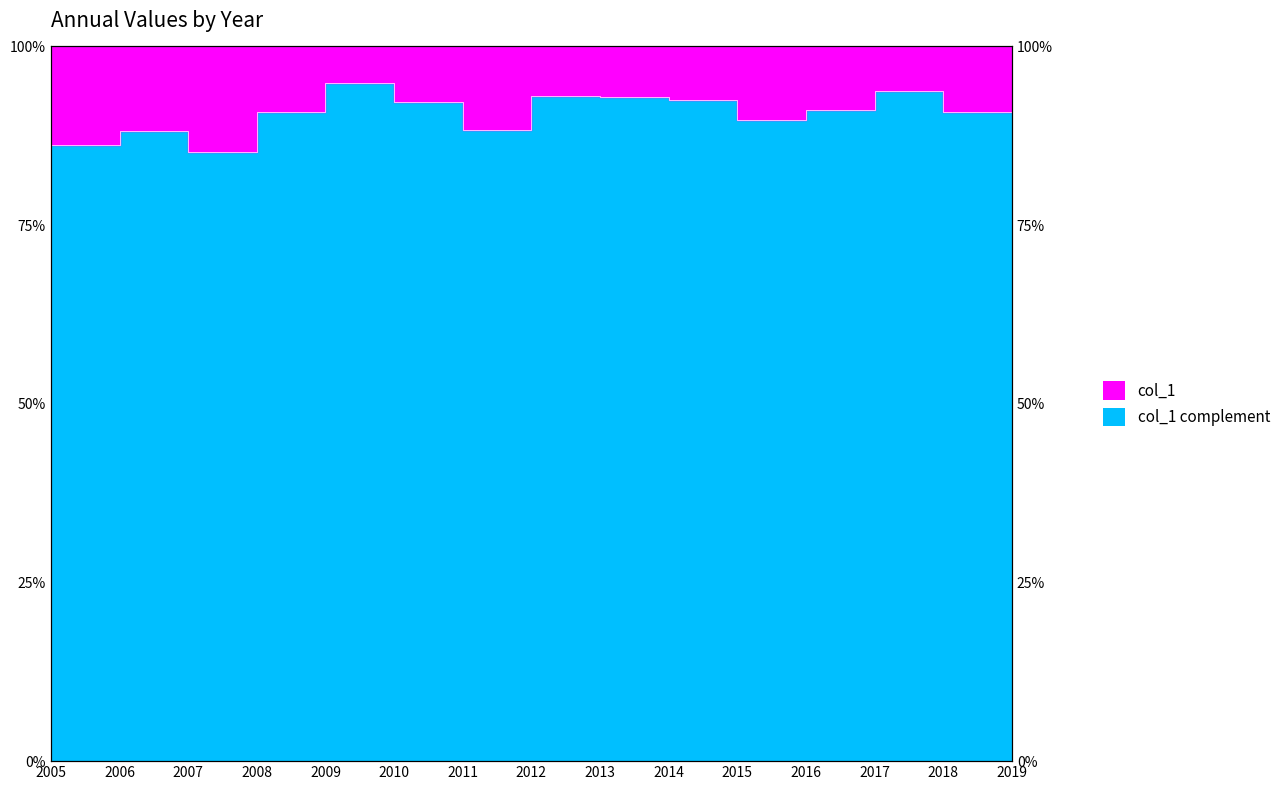

Reading right to left, extract all data points from this chart.

90.8	93.7	91.1	89.7	92.5	93.0	93.1	88.3	92.2	94.9	90.9	85.2	88.1	86.2	86.3